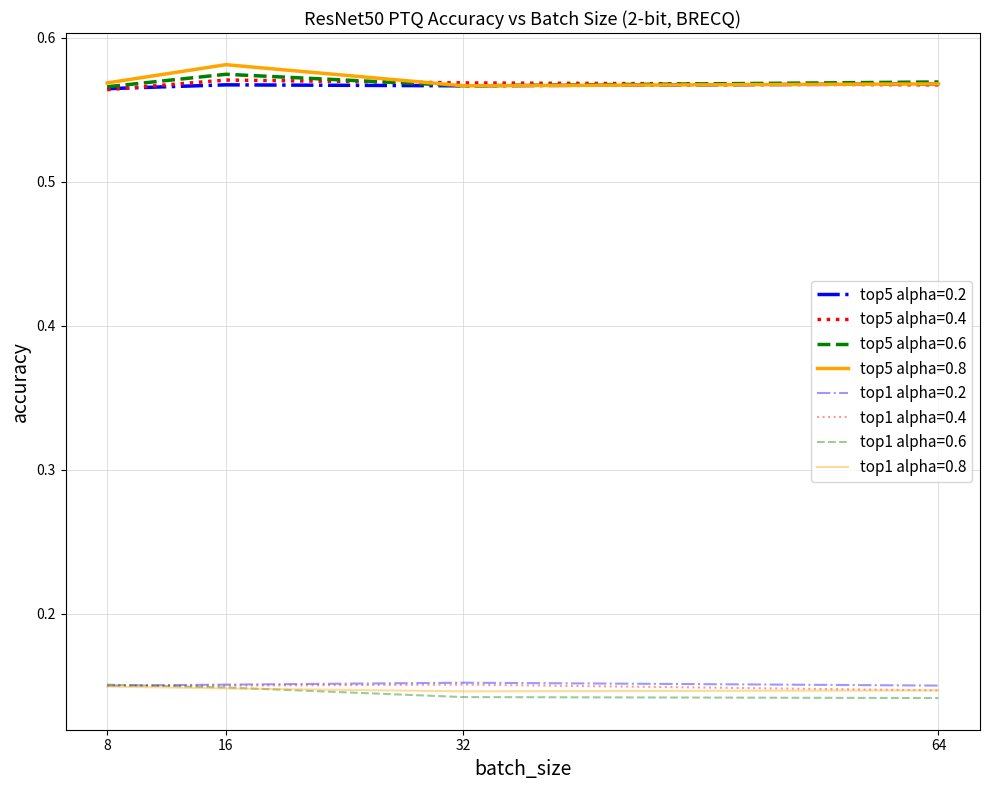

How many lines are shown in the chart?

8